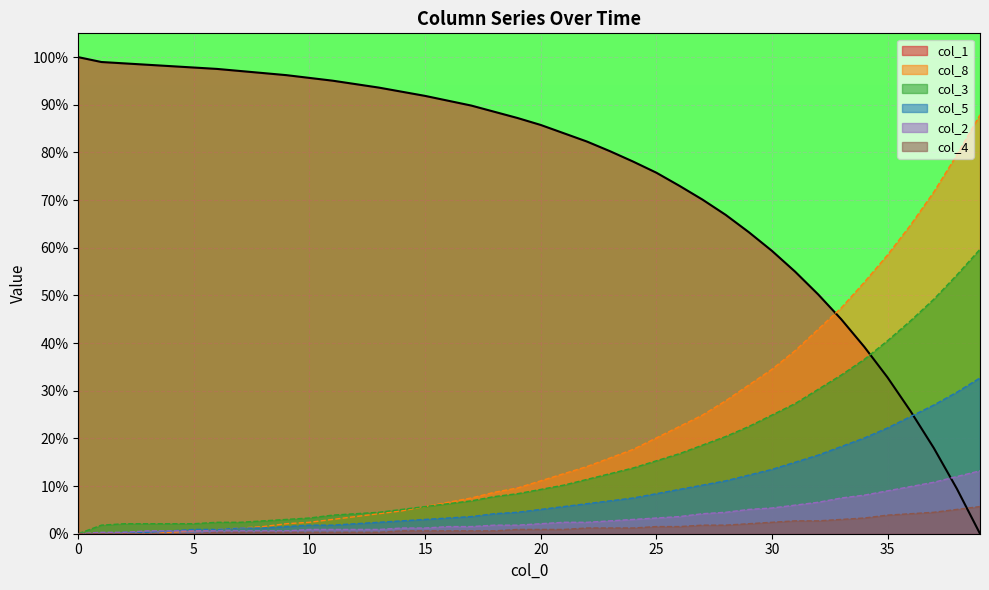

At which label does col_5 first exceed 5?

20